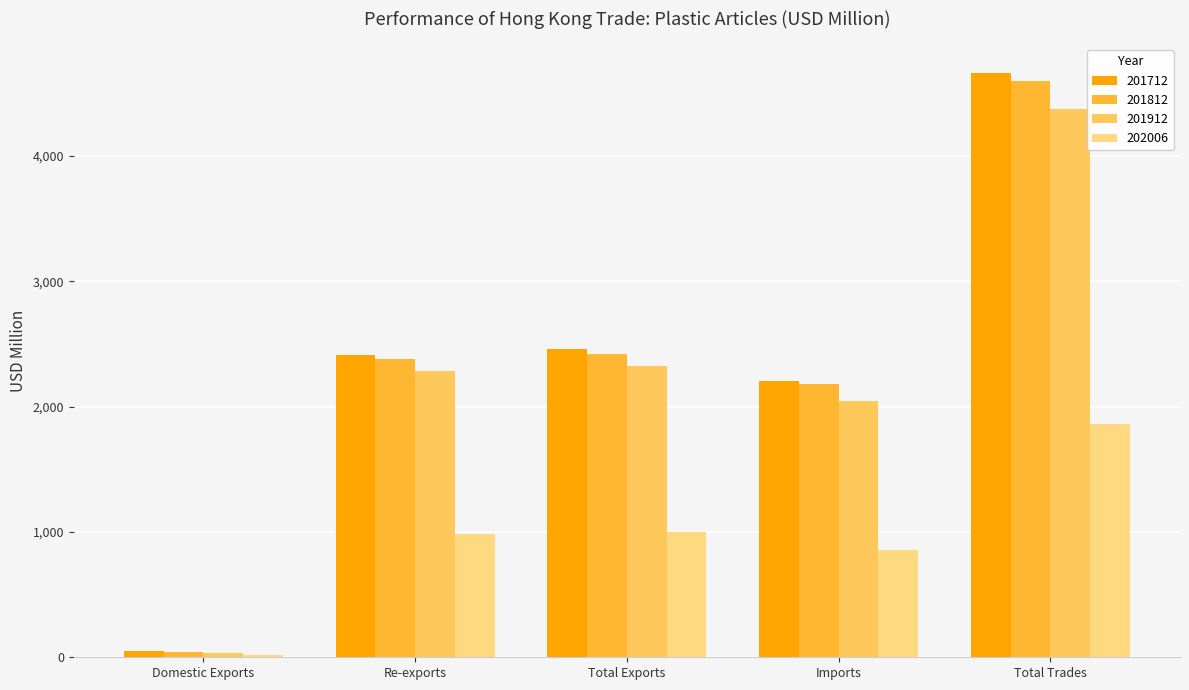

At how many categories does at least one series exceed 4130?

1